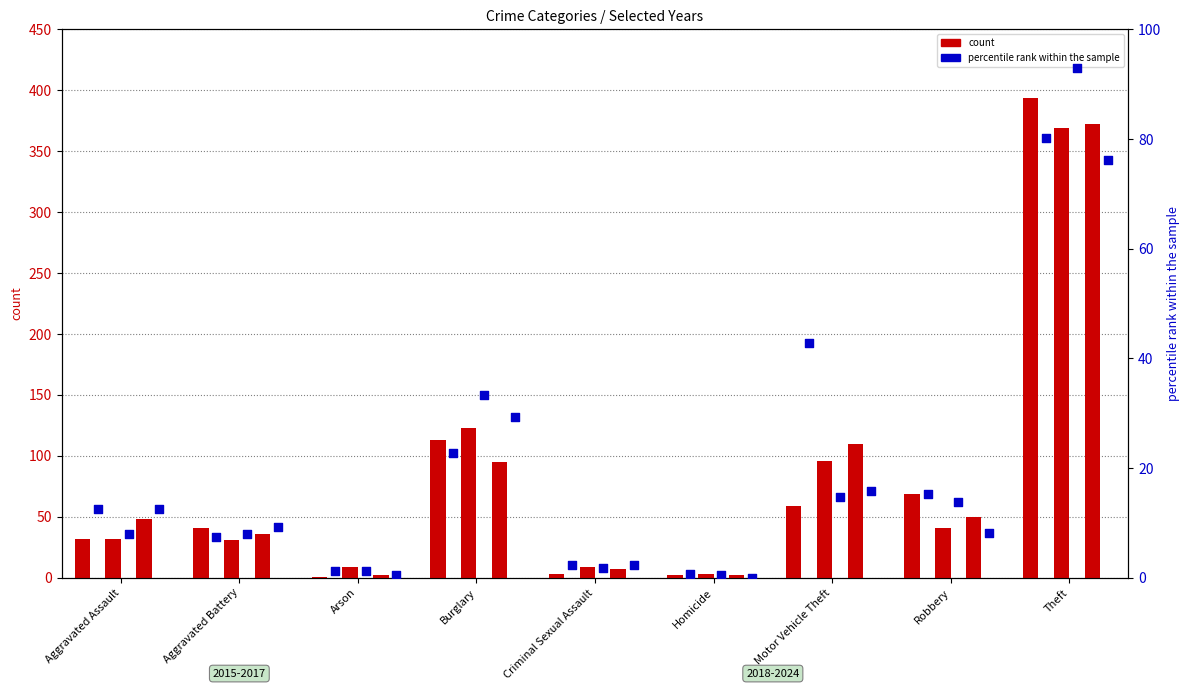

What is the total value across all series at Aggravated Battery?

24.8